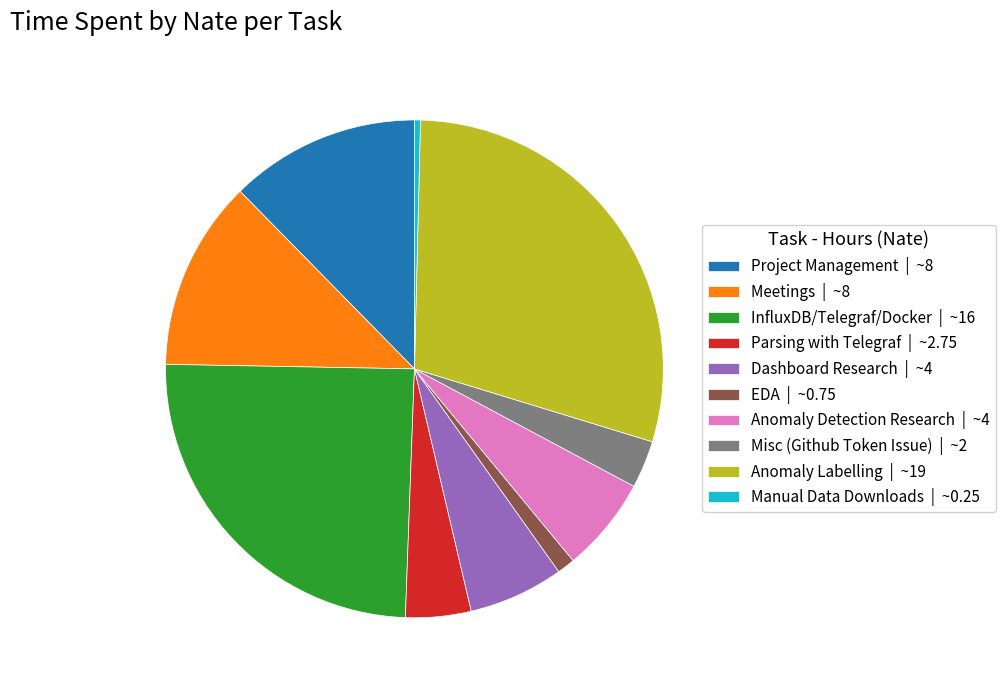

Combined, do Anomaly Labelling | ~19 and Manual Data Downloads | ~0.25 account for over 50%?

No